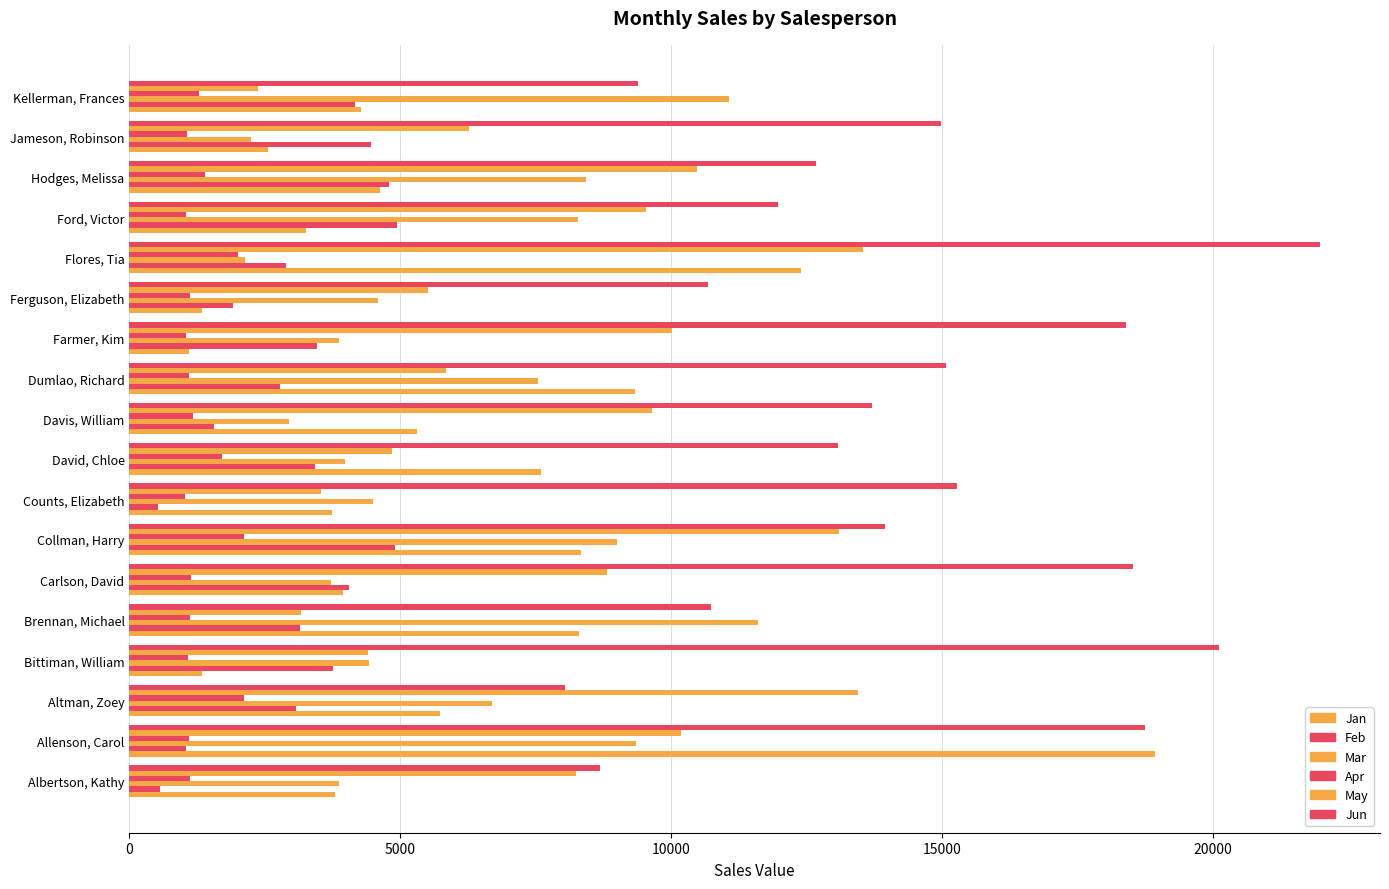

Reading left to right, list all the values displayed in this chart.

Jan: 3799	18930	5725	1344	8296	3945	8337	3742	7605	5304	9333	1103	1333	12398	3251	4624	2552	4281
Feb: 557	1042	3072	3755	3152	4056	4906	521	3428	1562	2779	3470	1913	2883	4931	4798	4459	4172
Mar: 3863	9355	6702	4415	11601	3726	9007	4505	3973	2945	7549	3862	4596	2142	8283	8420	2248	11074
Apr: 1117	1100	2116	1089	1122	1135	2113	1024	1716	1176	1101	1040	1126	2014	1054	1389	1058	1282
May: 8237	10185	13452	4404	3170	8817	13090	3528	4839	9642	5850	10024	5503	13547	9543	10468	6267	2365
Jun: 8690	18749	8046	20114	10733	18524	13953	15275	13085	13714	15065	18389	10686	21983	11967	12677	14982	9380